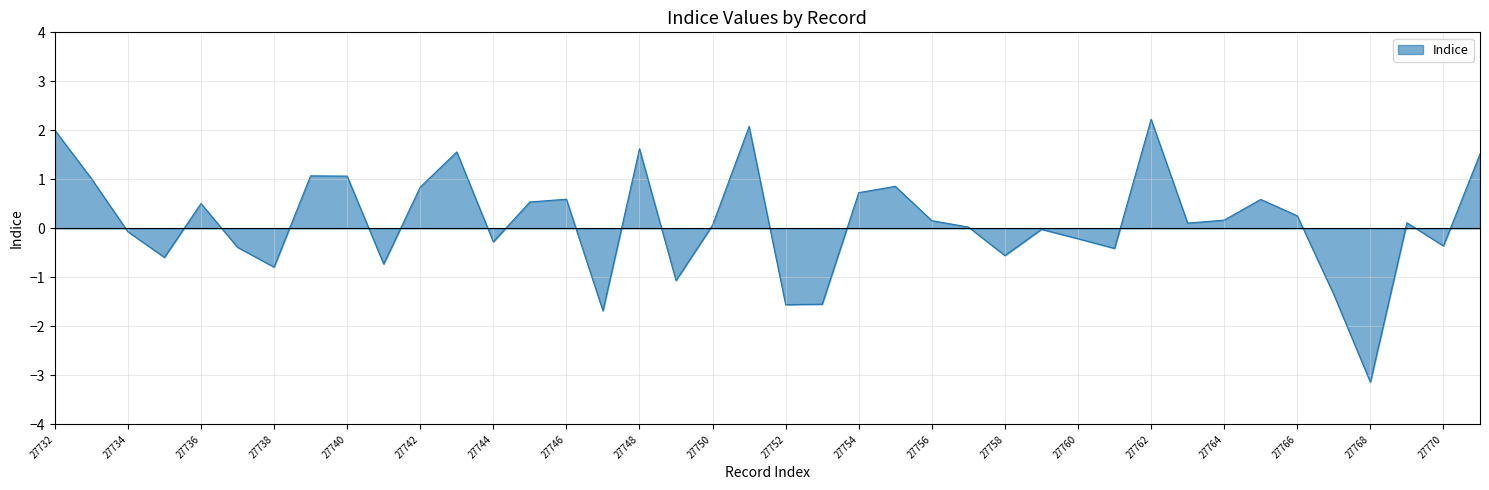

What is the minimum value shown in the chart?

-3.1